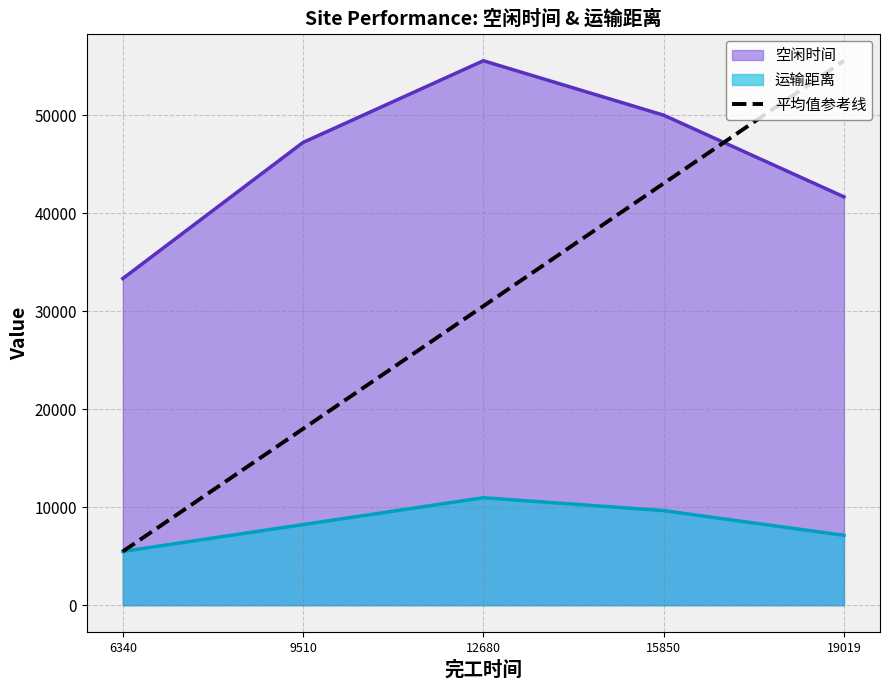

Is the value of 空闲时间 at 12680 greater than the value of 运输距离 at 15850?

Yes